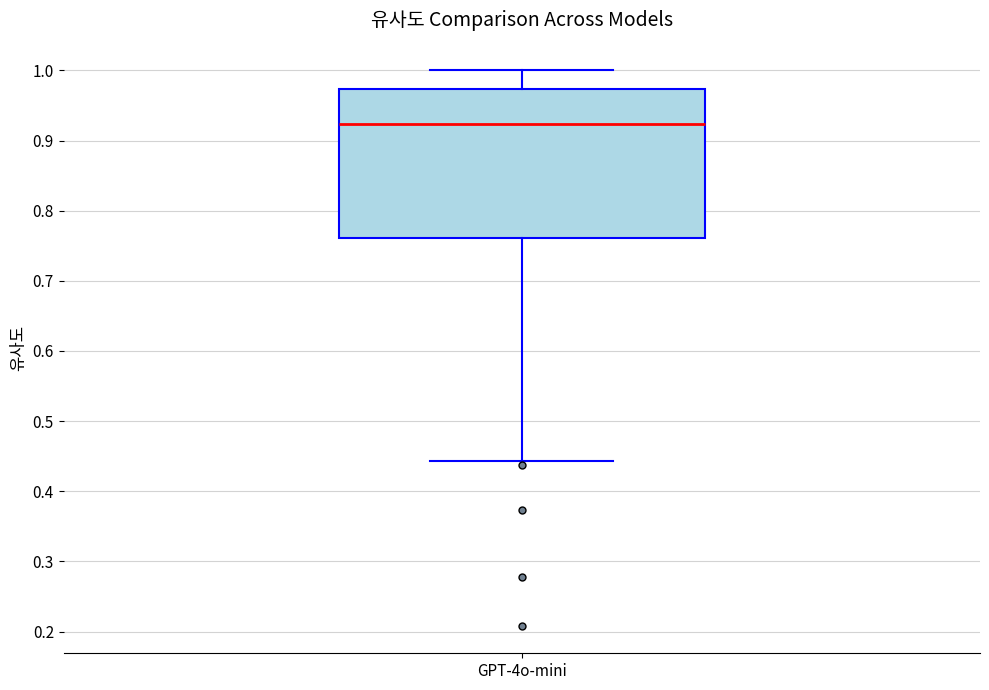

Transcribe this box plot: give where the median line is, the range the box spans, and where the two whiskers end, as read against the y-axis. The values are not printed on the chart, so give them approximately, as read against the axis.

median 0.92, box 0.76 to 0.97, whiskers 0.44 to 1.00